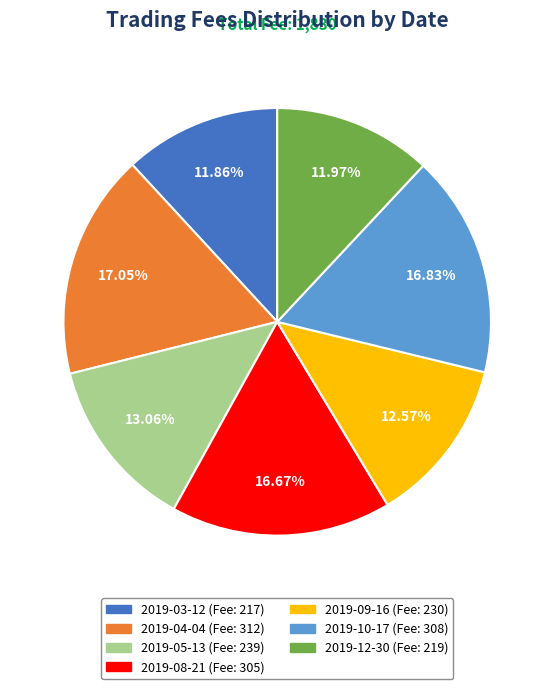

Combined, do 2019-10-17 and 2019-08-21 account for over 50%?

No